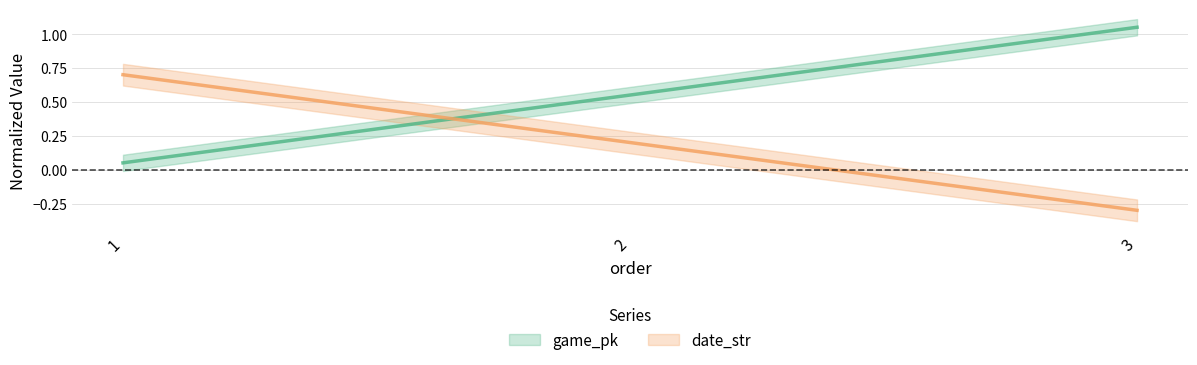

How many distinct data groups are displayed?

2